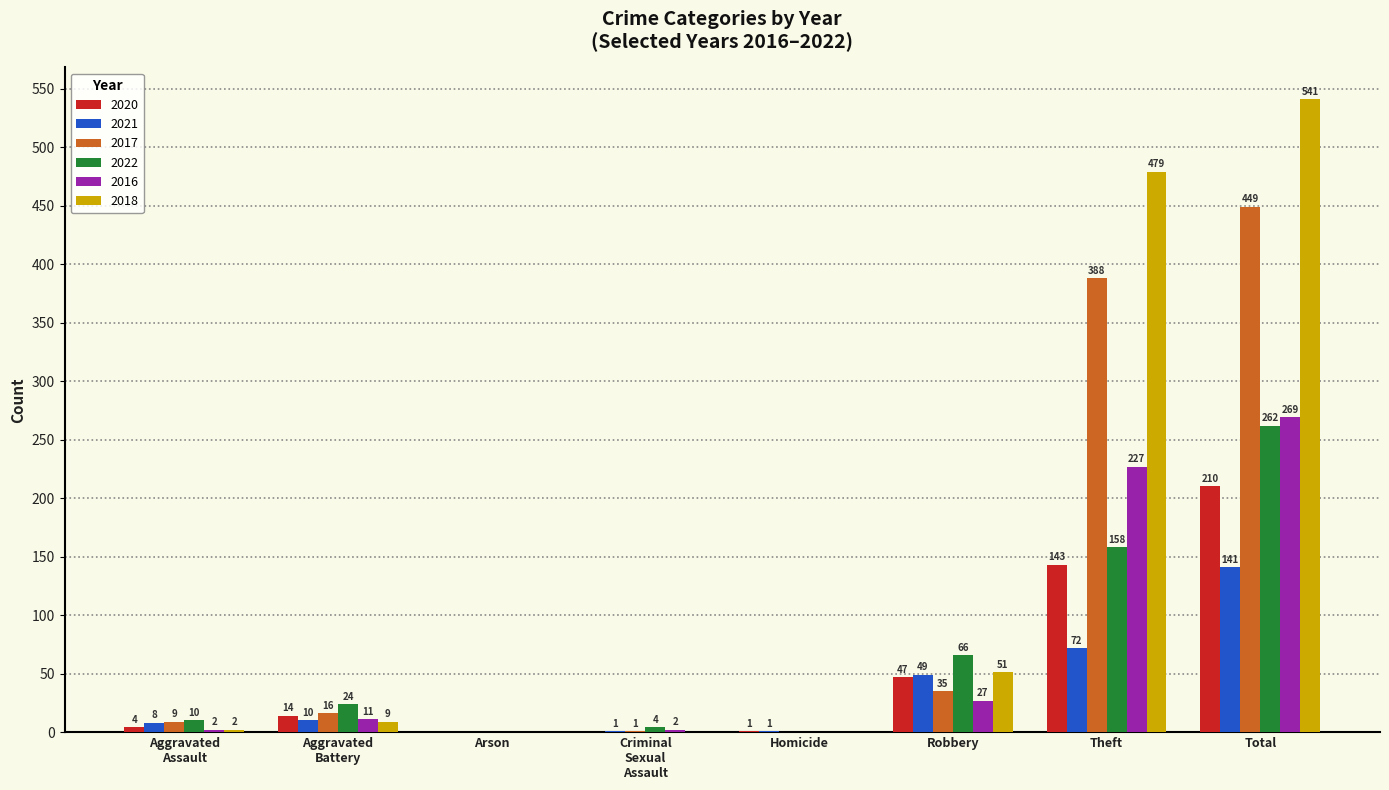

Where is 2016 nearest to the value 134?

Theft